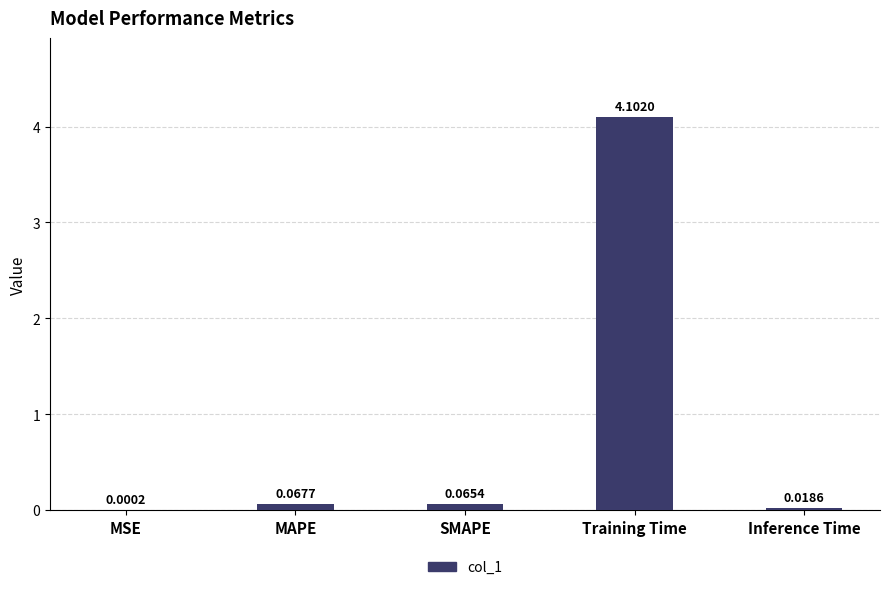

What is the change in value from MAPE to Training Time?

+4.0